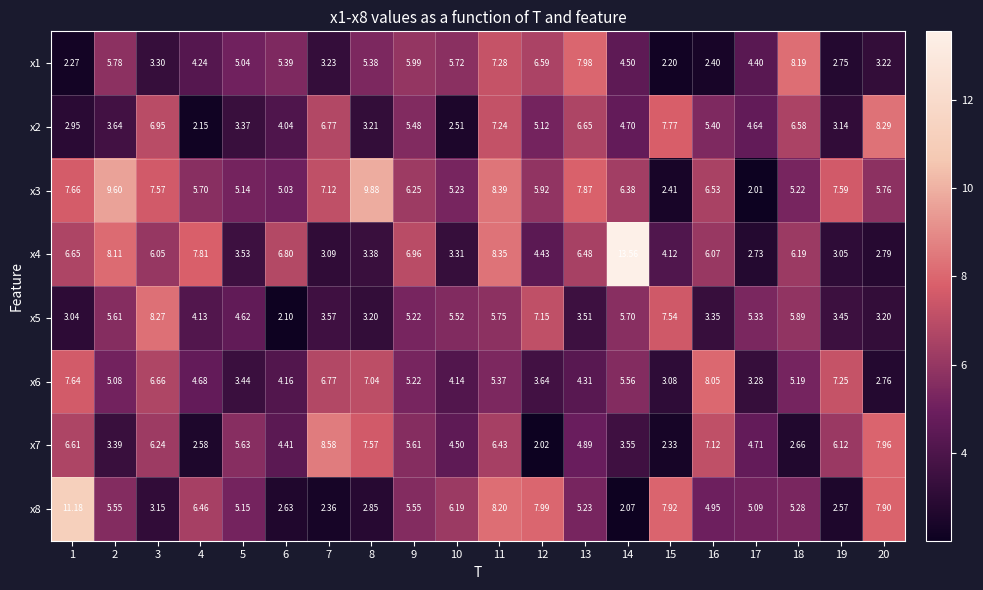

Which series has the largest range (max minus min)?

x4